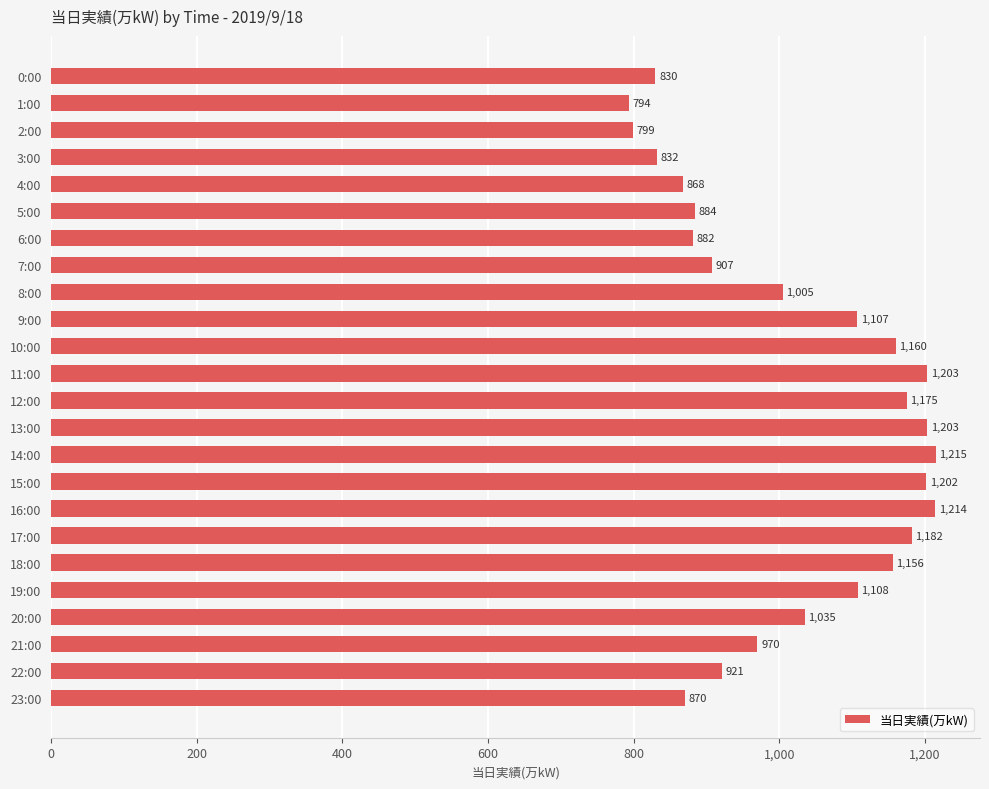

Reading top to bottom, transcribe all the data shown in this chart.

830	794	799	832	868	884	882	907	1005	1107	1160	1203	1175	1203	1215	1202	1214	1182	1156	1108	1035	970	921	870